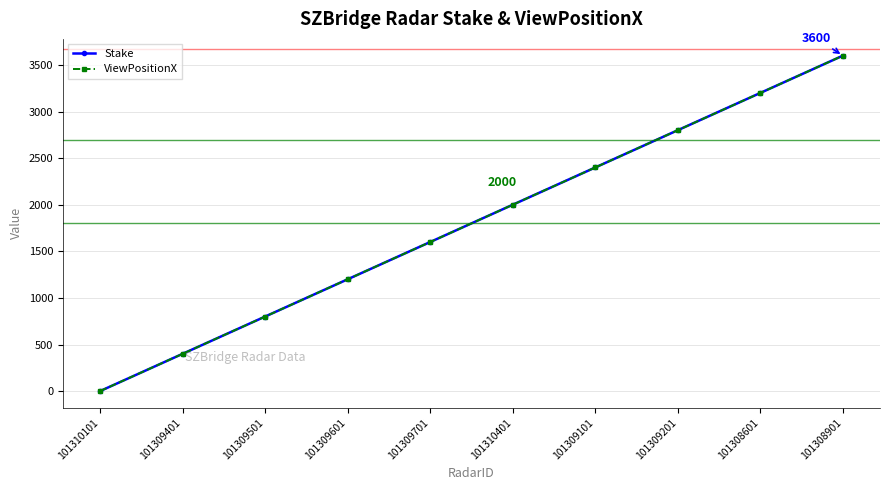

What is the value of the Stake point at the 2nd from the left?

400